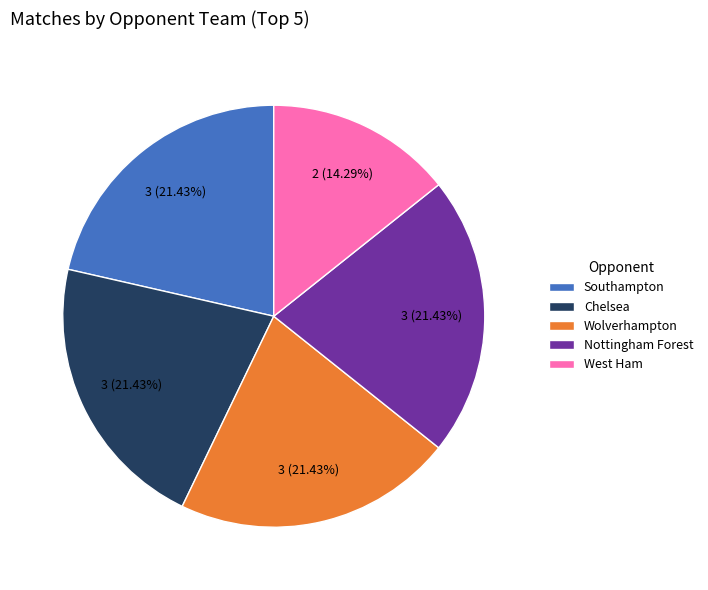

Which category has the smallest portion of the pie?

West Ham